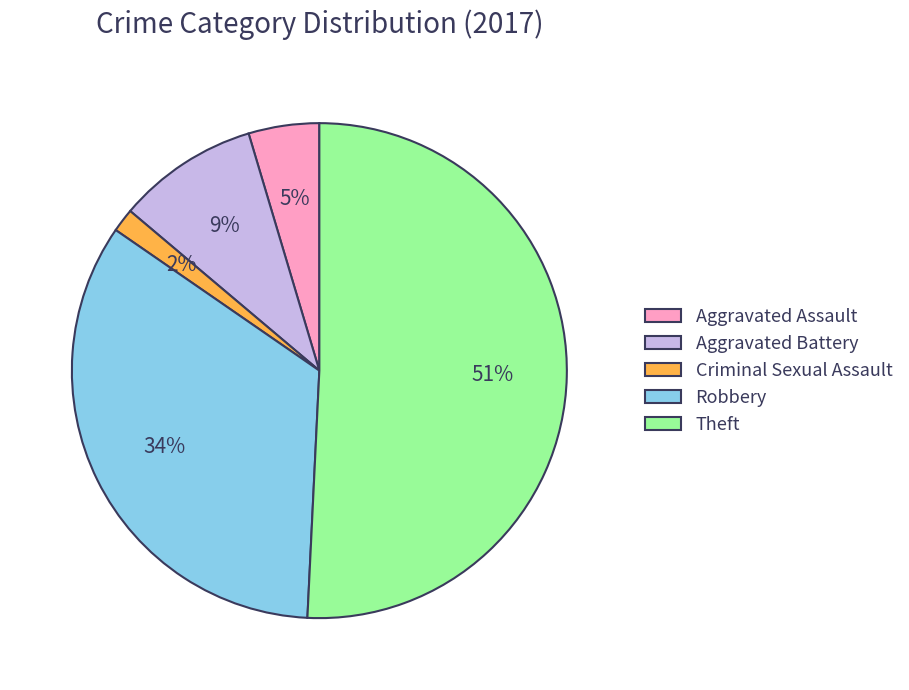

Which category has the biggest portion of the pie?

Theft